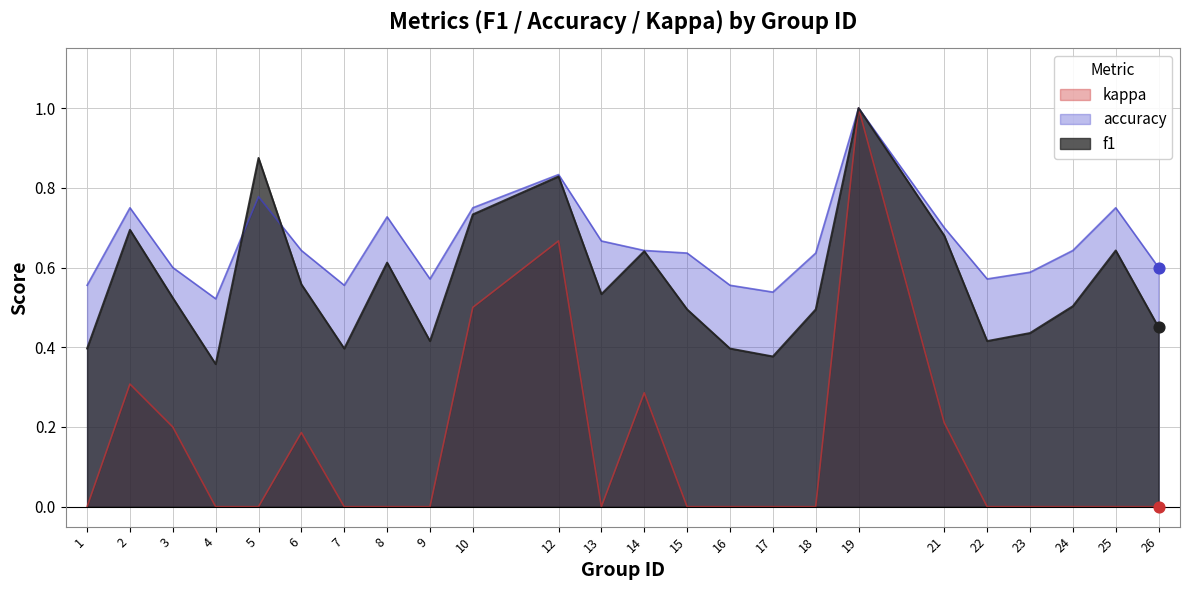

Which series has the largest total across all categories?

accuracy